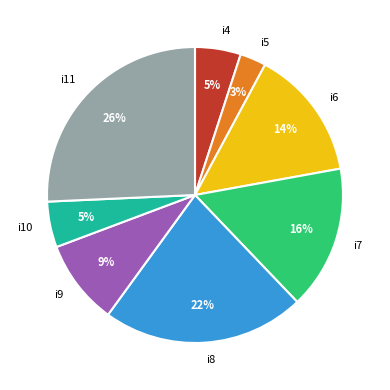

Count the number of slices in the pie.

8